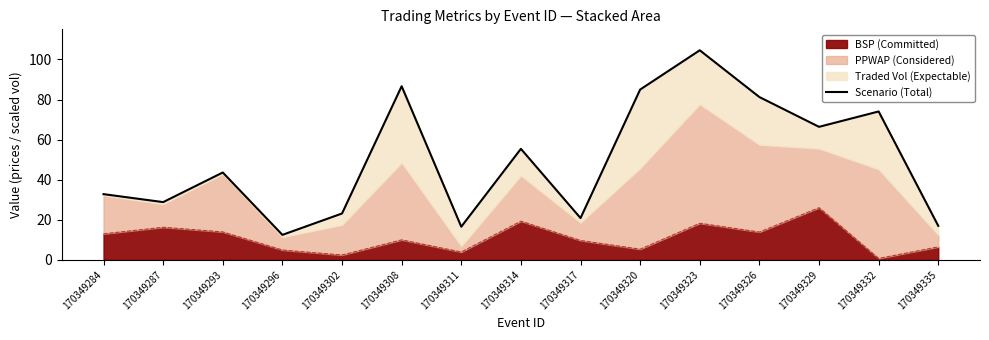

Rank the categories by value from highest to lowest.

170349323, 170349308, 170349320, 170349326, 170349332, 170349329, 170349314, 170349293, 170349284, 170349287, 170349302, 170349317, 170349335, 170349311, 170349296